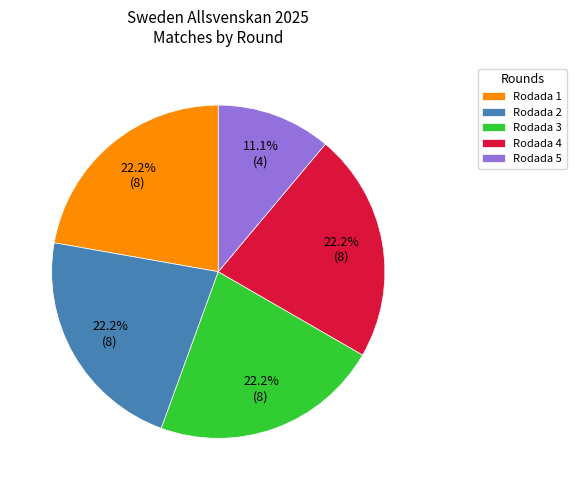

Which category has the smallest portion of the pie?

Rodada 5